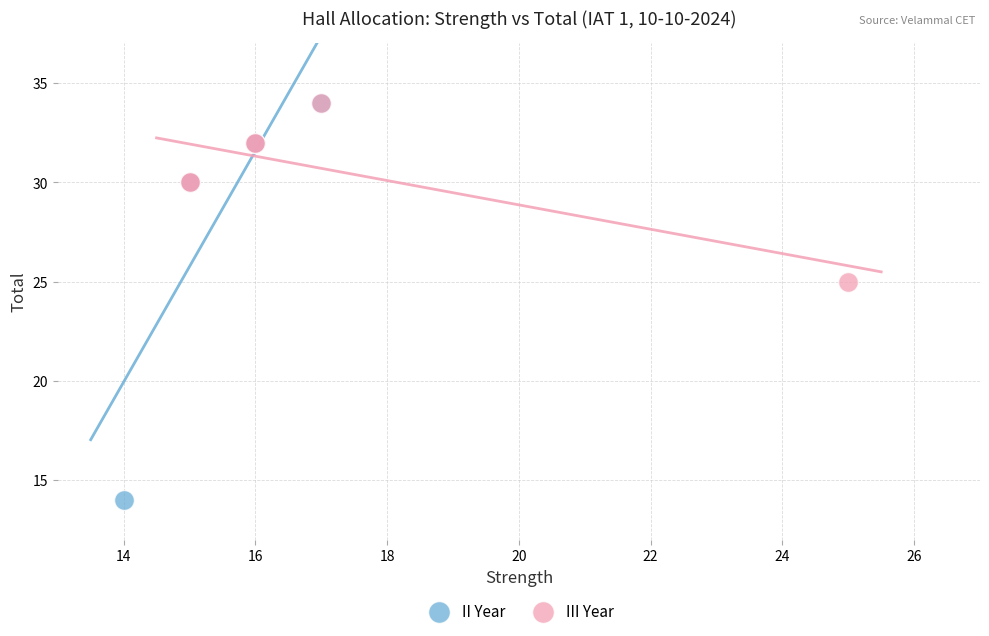

Which series has the widest spread of Y values?

II Year